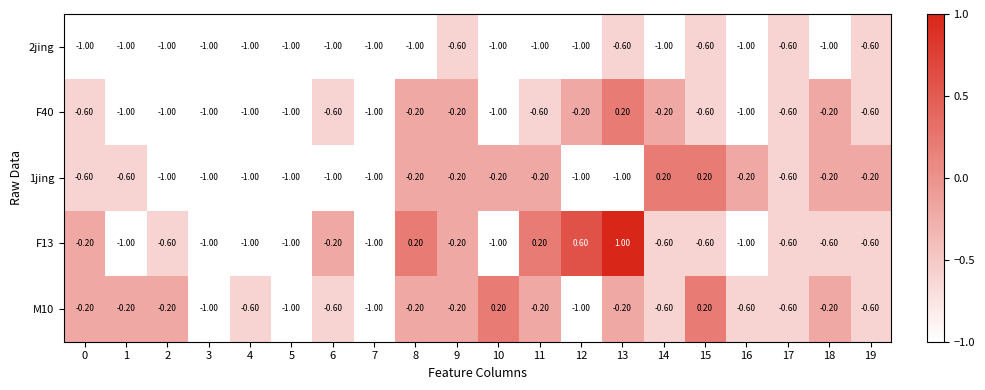

What is the maximum value shown in the chart?

1.0